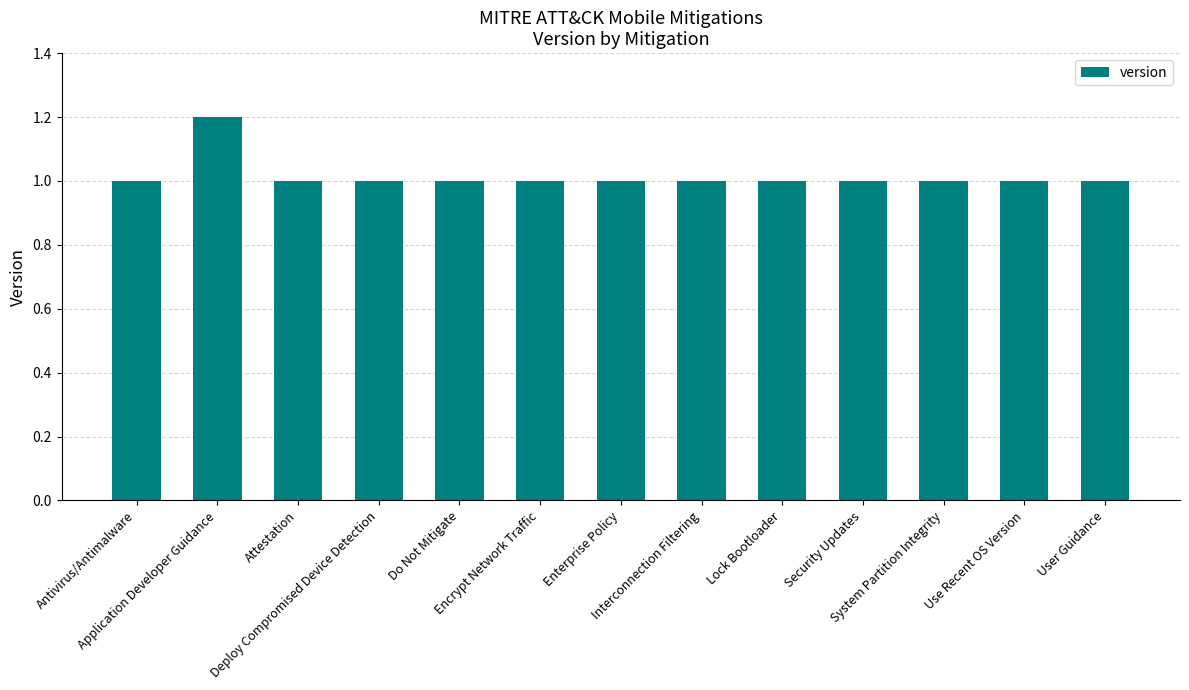

What is the greatest value displayed?

1.2